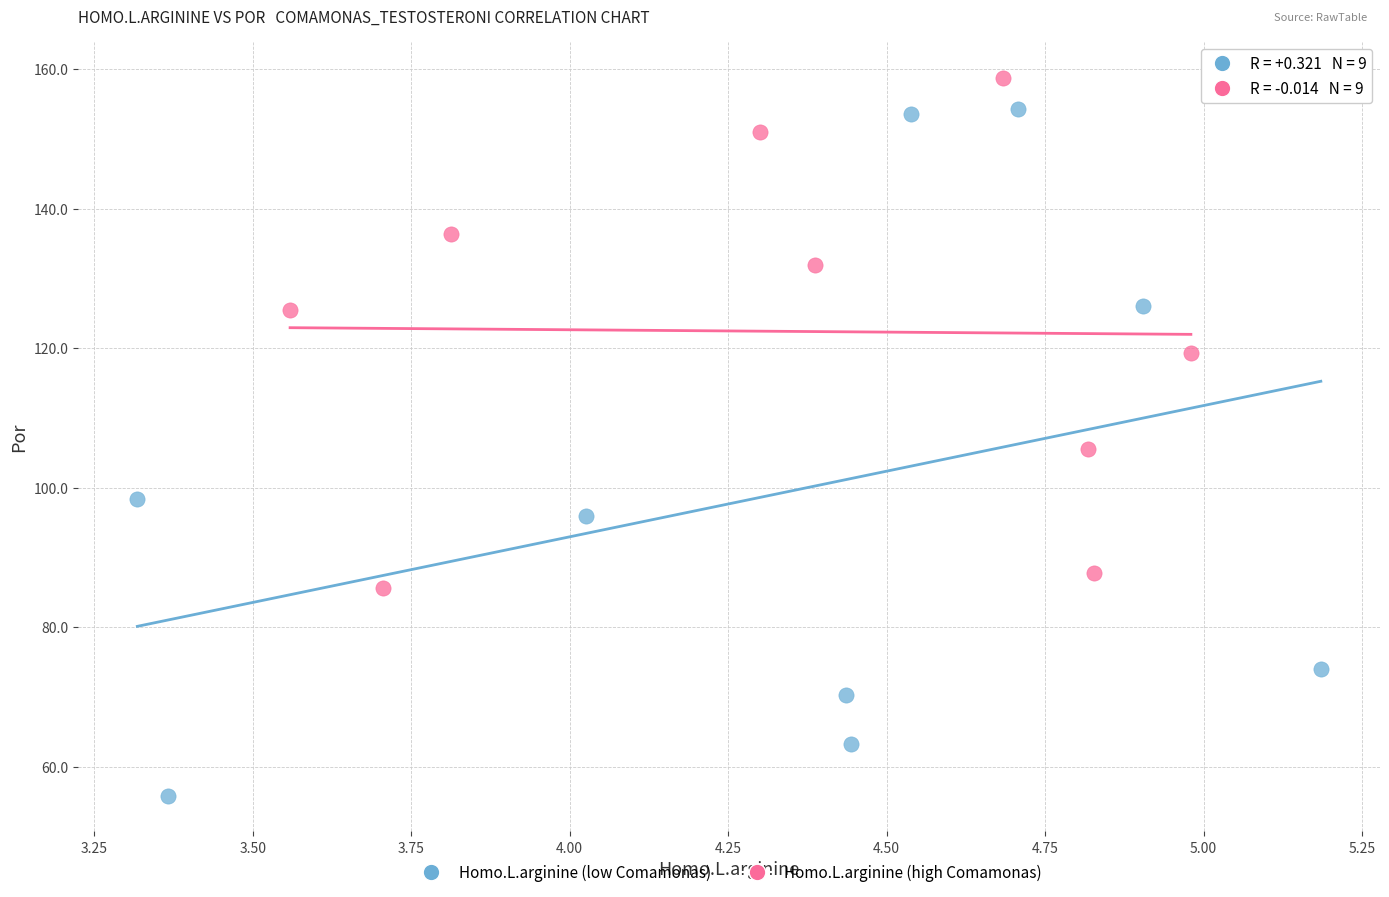

Which series has the largest Y range (max minus min)?

Homo.L.arginine (low Comamonas)